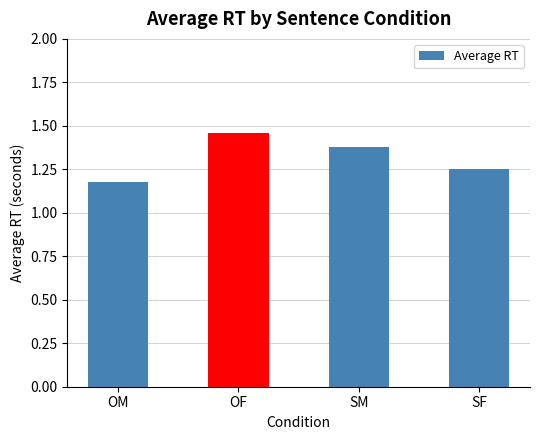

List the labels in order of value, smallest first.

OM, SF, SM, OF